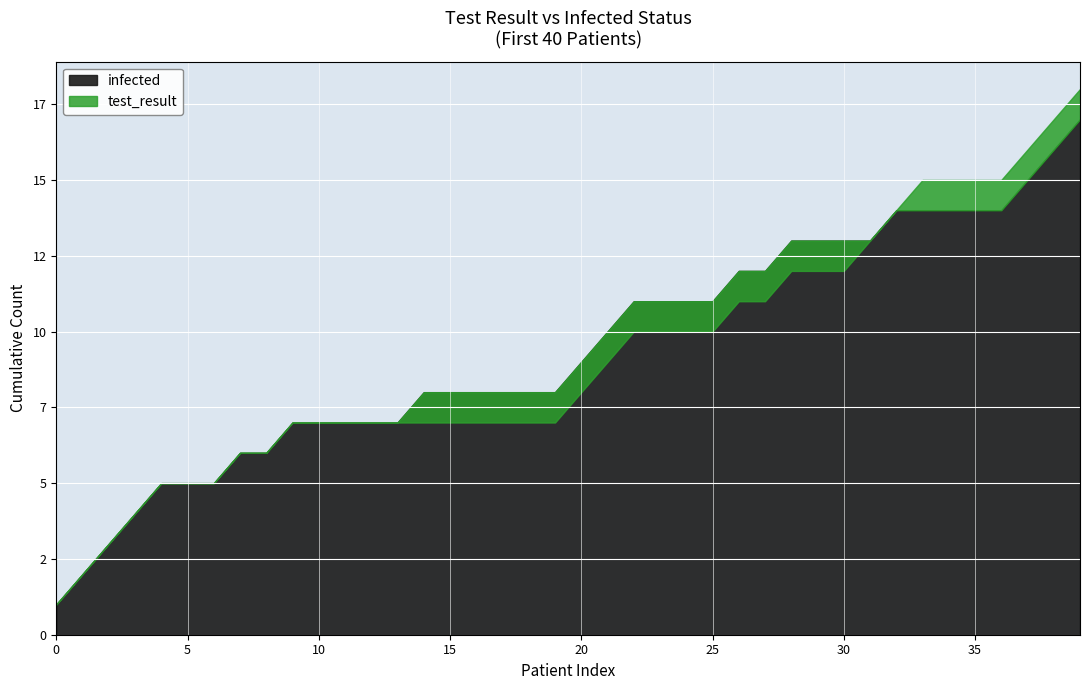

Where is test_result nearest to the value 0?

5